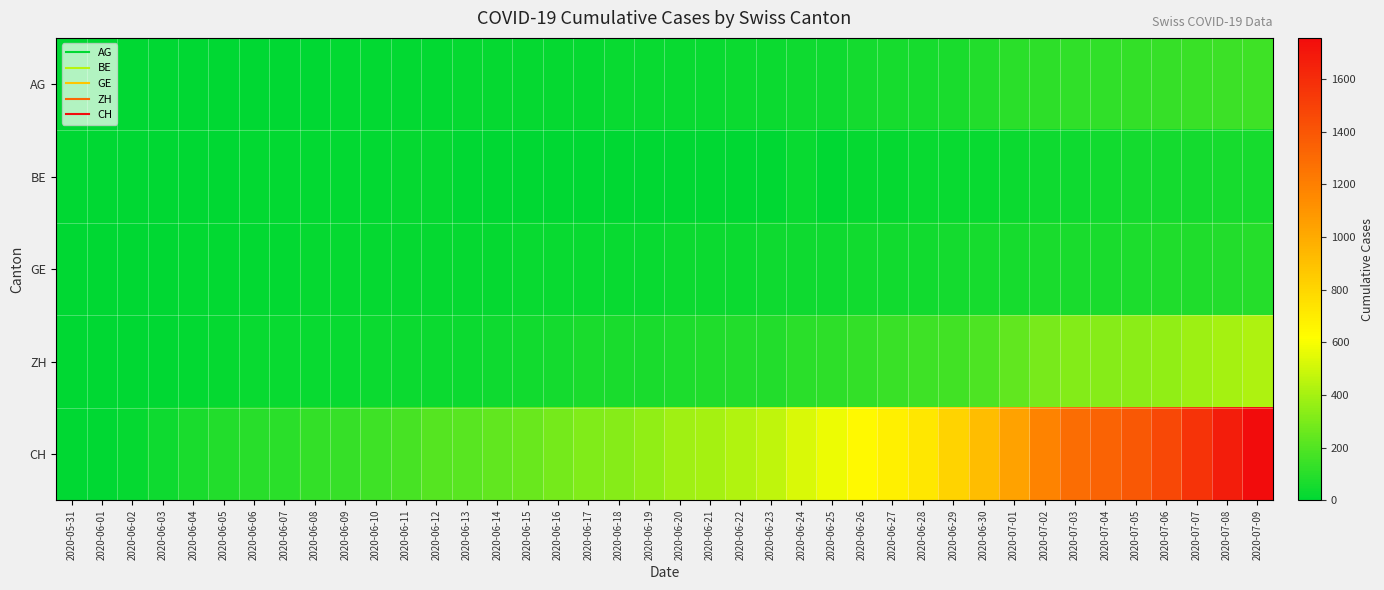

At which category does the chart reach its peak across all series?

2020-07-09